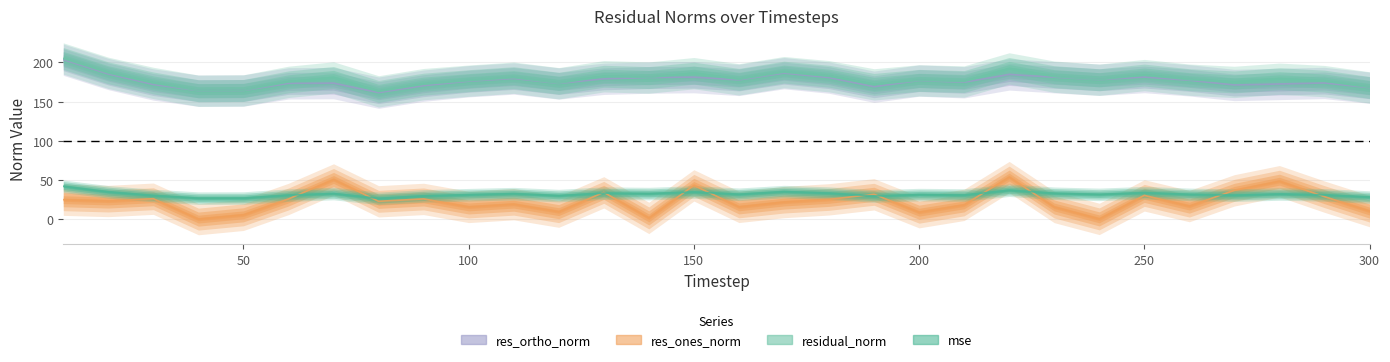

What is the greatest value displayed?

205.1